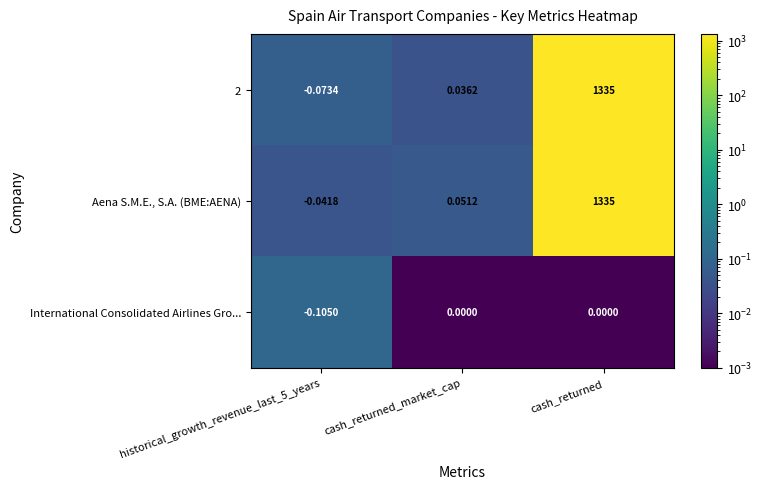

At which label does Aena S.M.E., S.A. (BME:AENA) reach its peak?

cash_returned